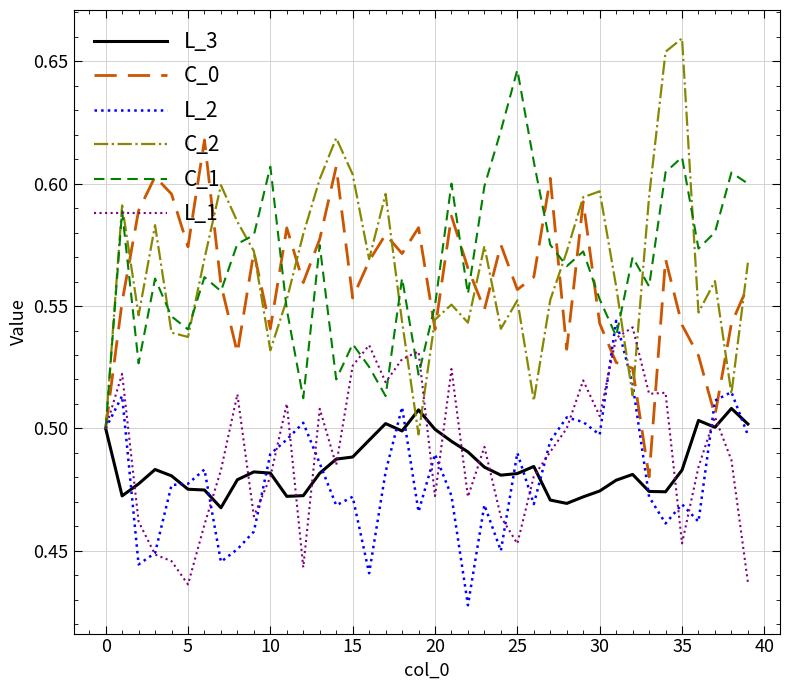

Which series has the largest range (max minus min)?

C_2